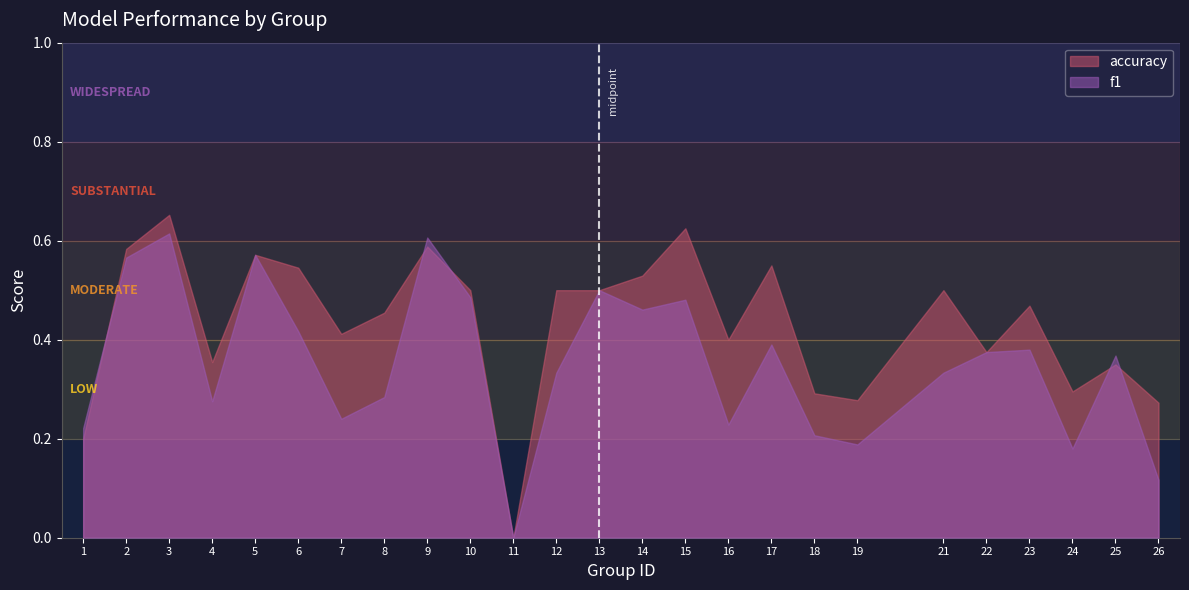

List the series in order of their overall mean, lowest first.

f1, accuracy